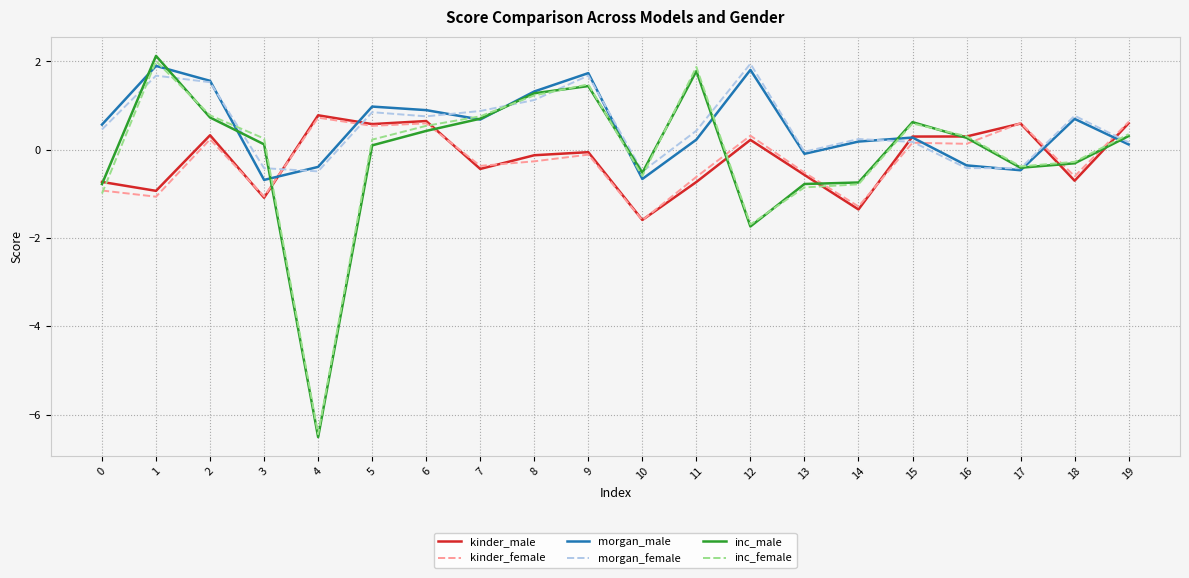

What is the difference between the inc_male values at 6 and 11?

1.4